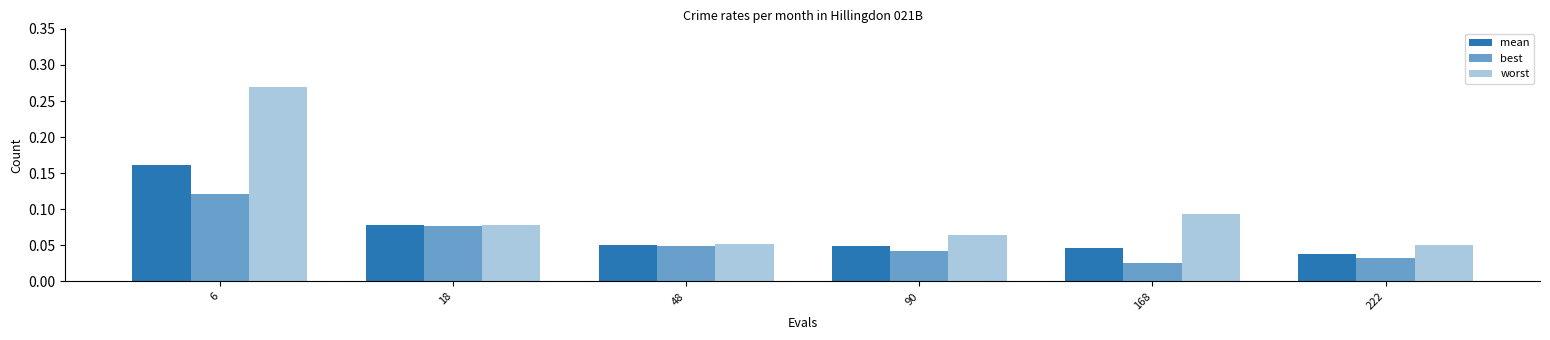

List the labels in order of mean value, largest first.

6, 18, 48, 90, 168, 222